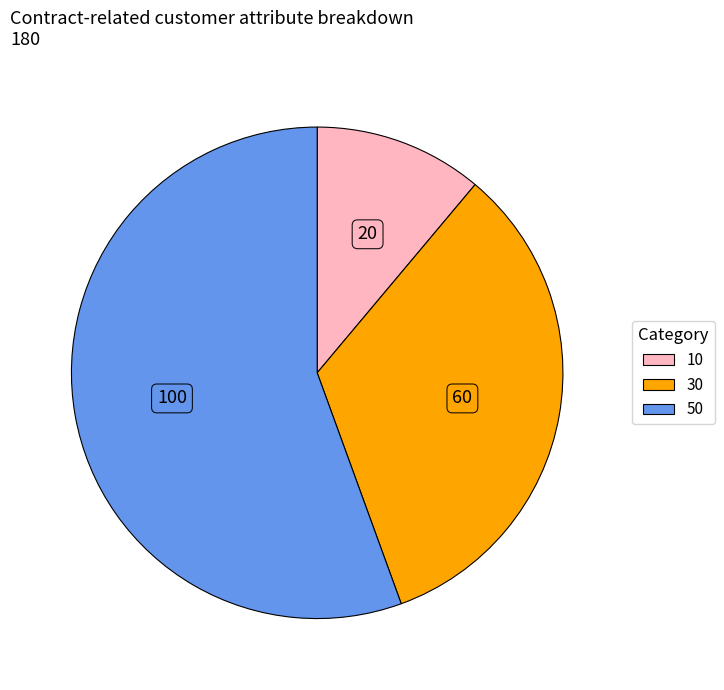

Is there a majority slice in this chart?

Yes